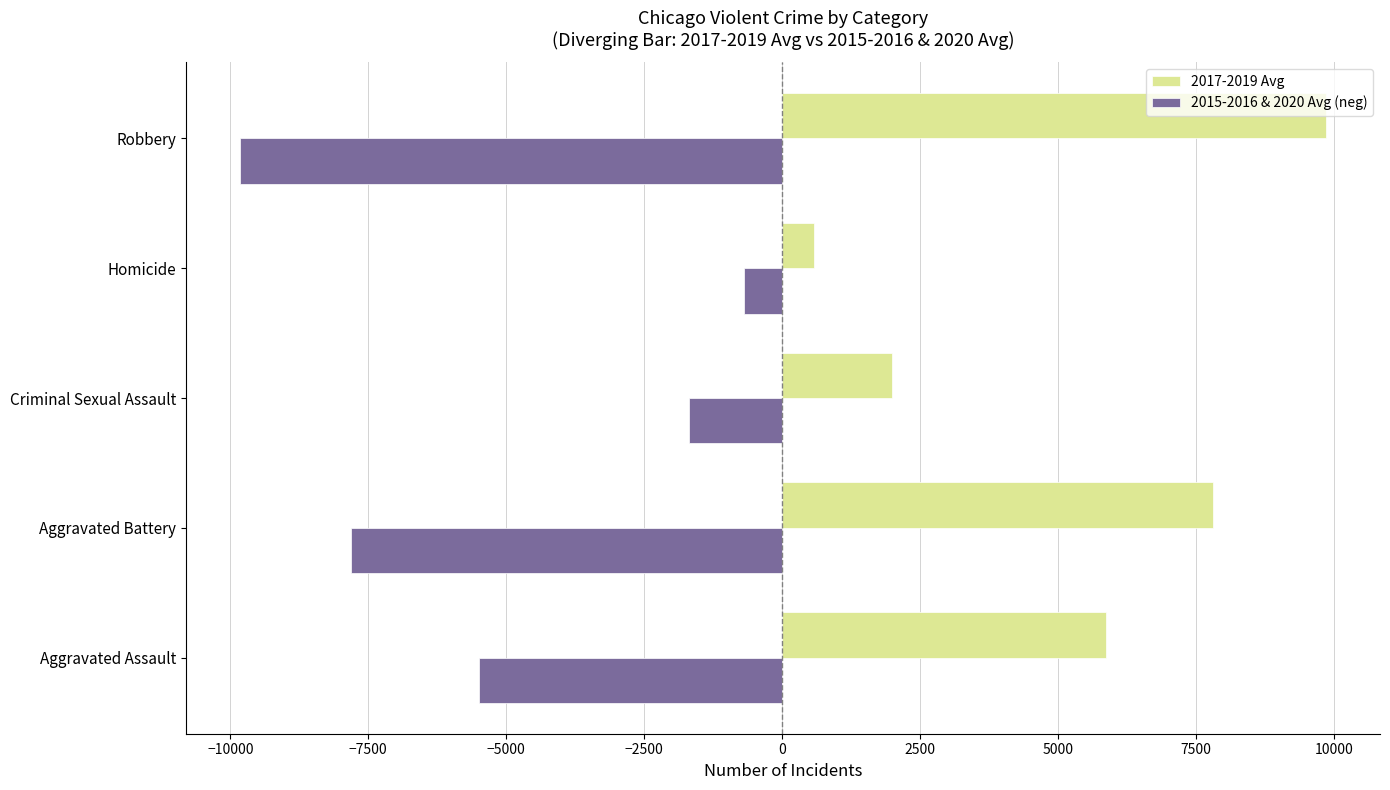

Which category has the highest value across all series?

Robbery